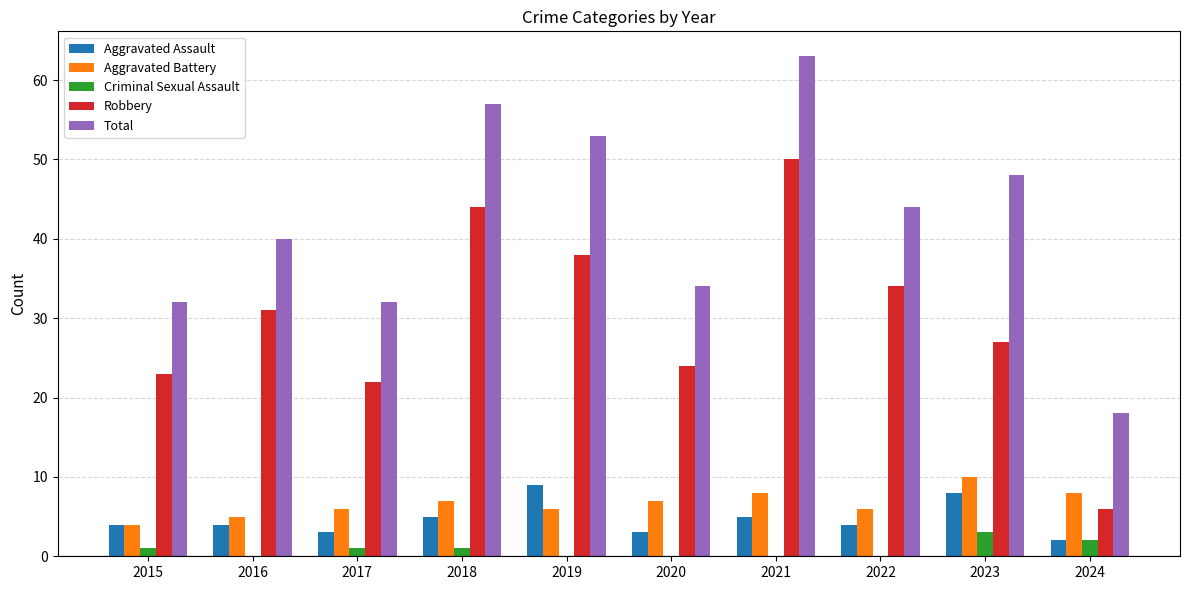

What is the sum of all Total values?

421